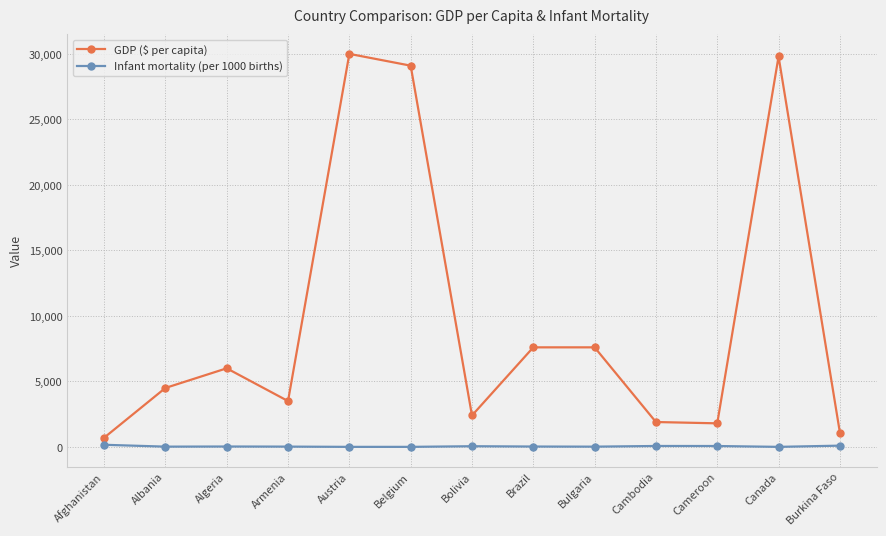

At which category does GDP ($ per capita) reach its first local valley?

Armenia